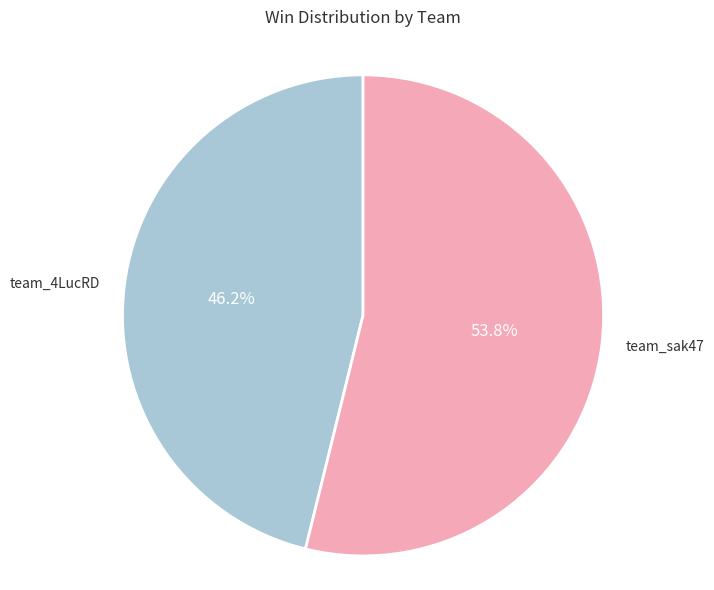

To the nearest percent, what is the combined percentage of team_sak47 and team_4LucRD?

100%